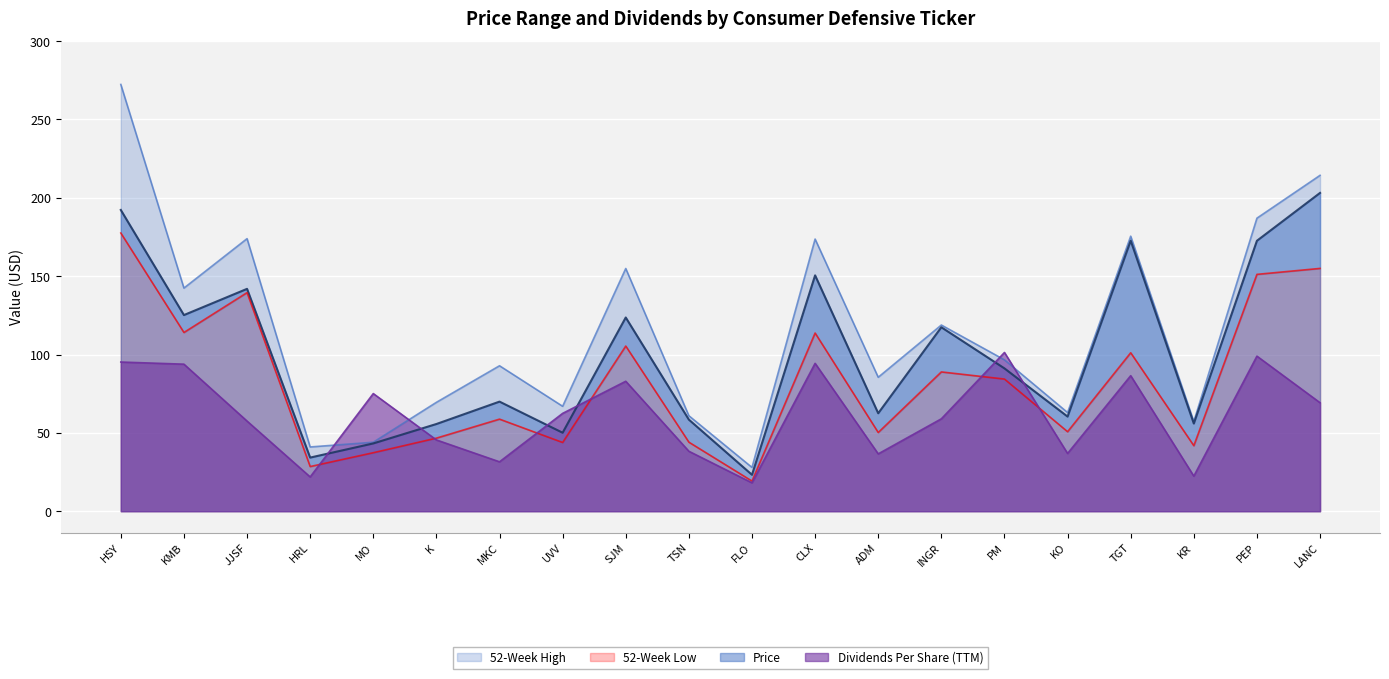

Is the value of Dividends Per Share (TTM) at KO greater than the value of 52-Week High at FLO?

Yes